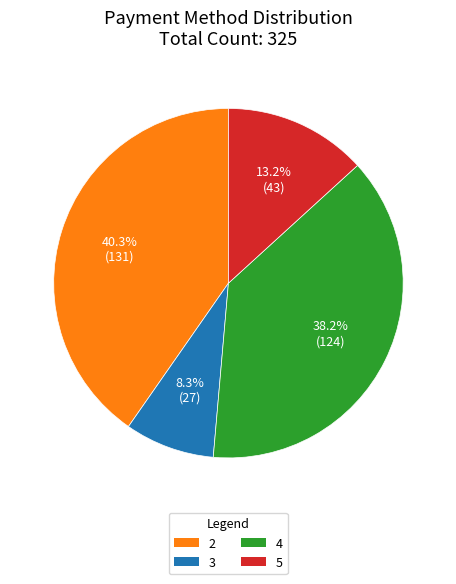

What percentage is the 4 slice, to the nearest percent?

38%